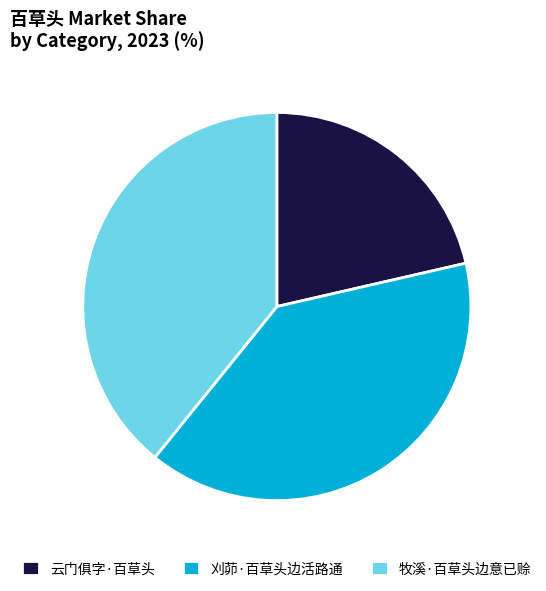

Does 牧溪·百草头边意已赊 represent more than half of the total?

No